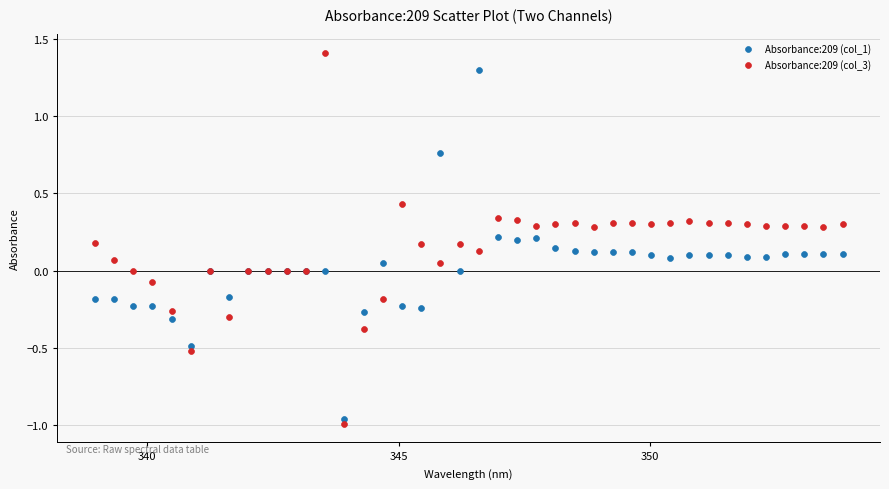

Which series reaches the minimum Y coordinate?

Absorbance:209 (col_3)